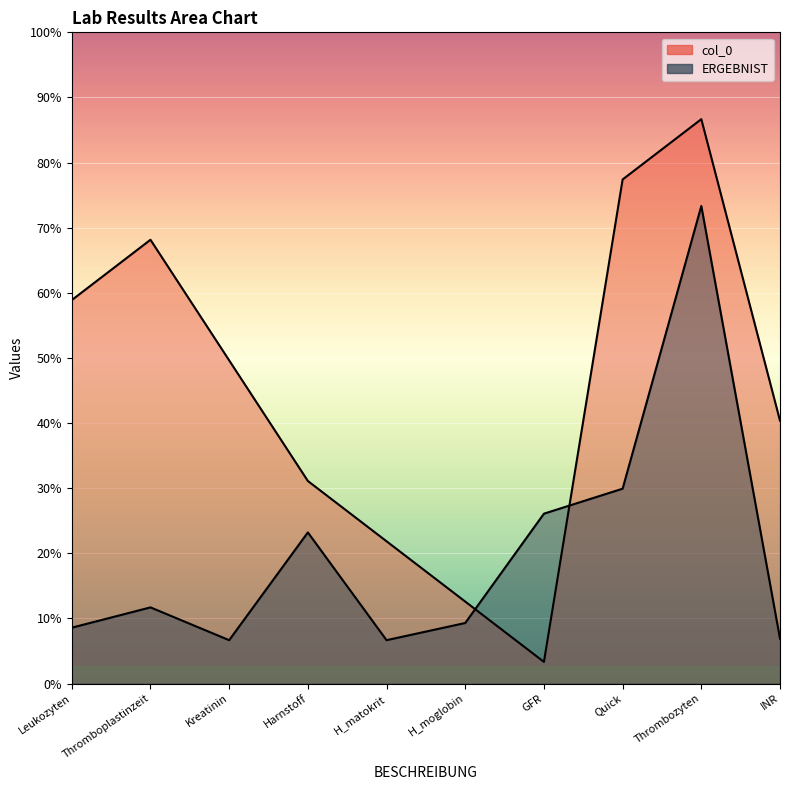

True or false: ERGEBNIST has more than 0 points higher than both neighbors.

True